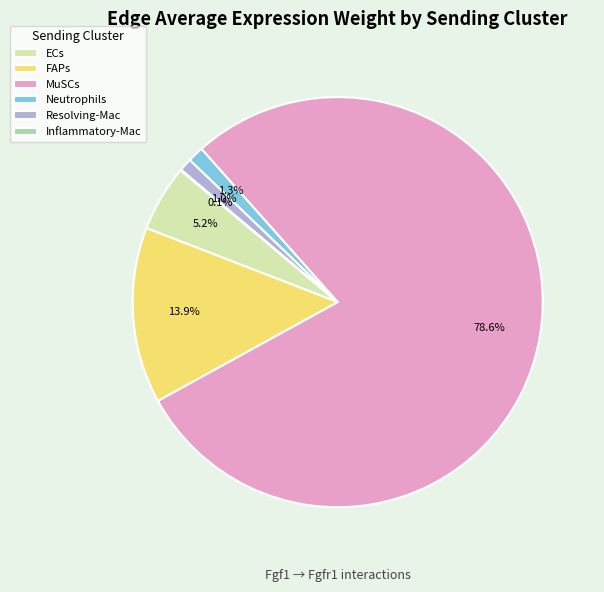

What is the largest slice in the pie chart?

MuSCs